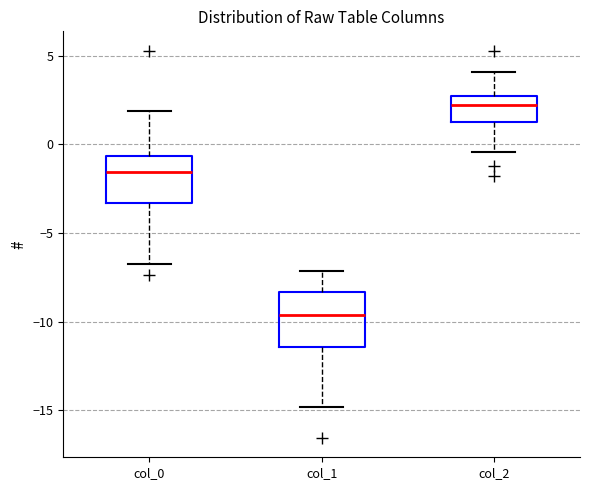

Reading left to right, transcribe this box plot: for each box, give where its median line is, the range the box spans, and where its two whiskers end, as read against the y-axis. The values are not printed on the chart, so give them approximately, as read against the axis.

col_0: median -1.5, box -3.5 to -0.5, whiskers -6.5 to 2.0
col_1: median -9.5, box -11.5 to -8.5, whiskers -15.0 to -7.0
col_2: median 2.0, box 1.0 to 2.5, whiskers -0.5 to 4.0